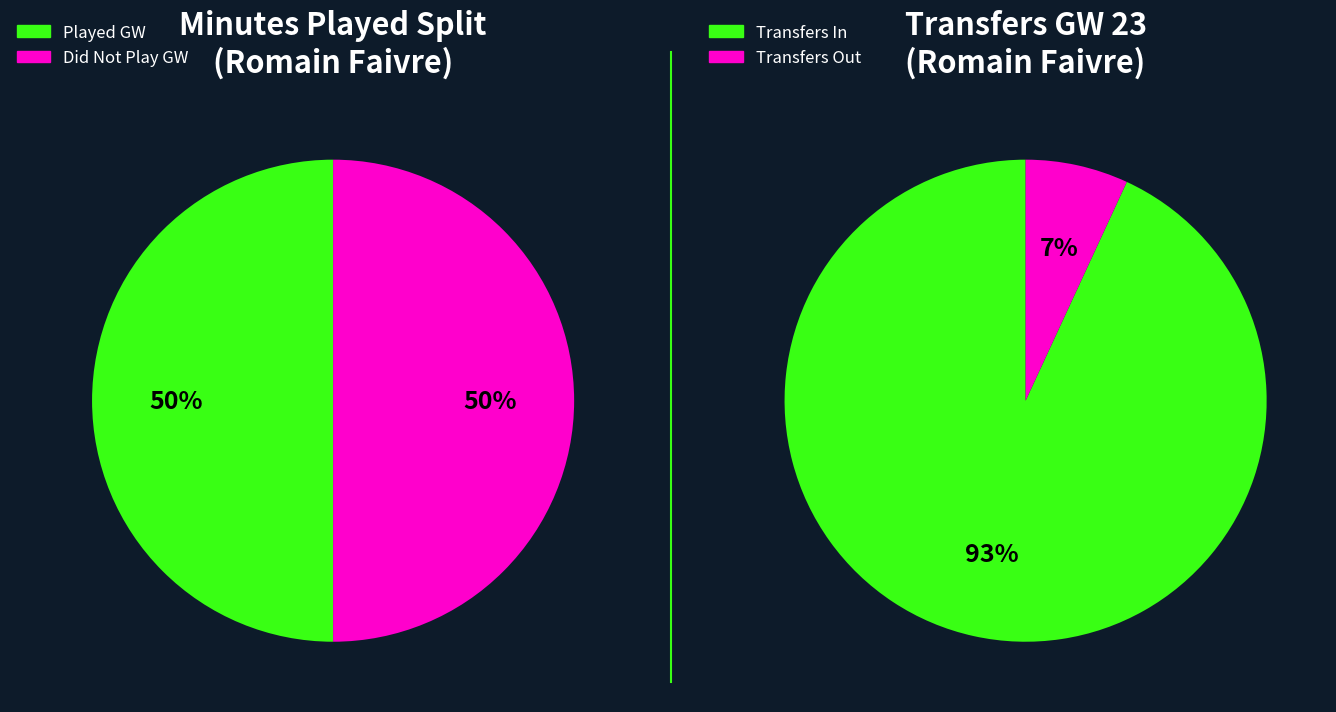

Does GW 23 represent more than half of the total?

No